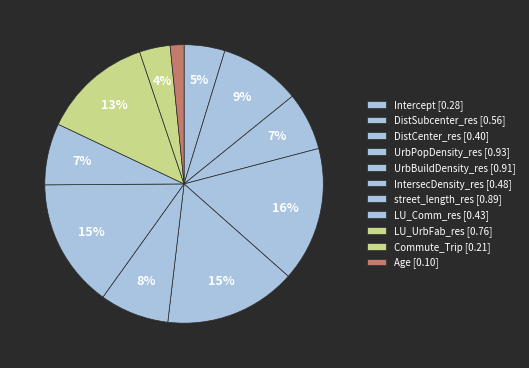

Combined, do UrbBuildDensity_res and DistSubcenter_res account for over 50%?

No